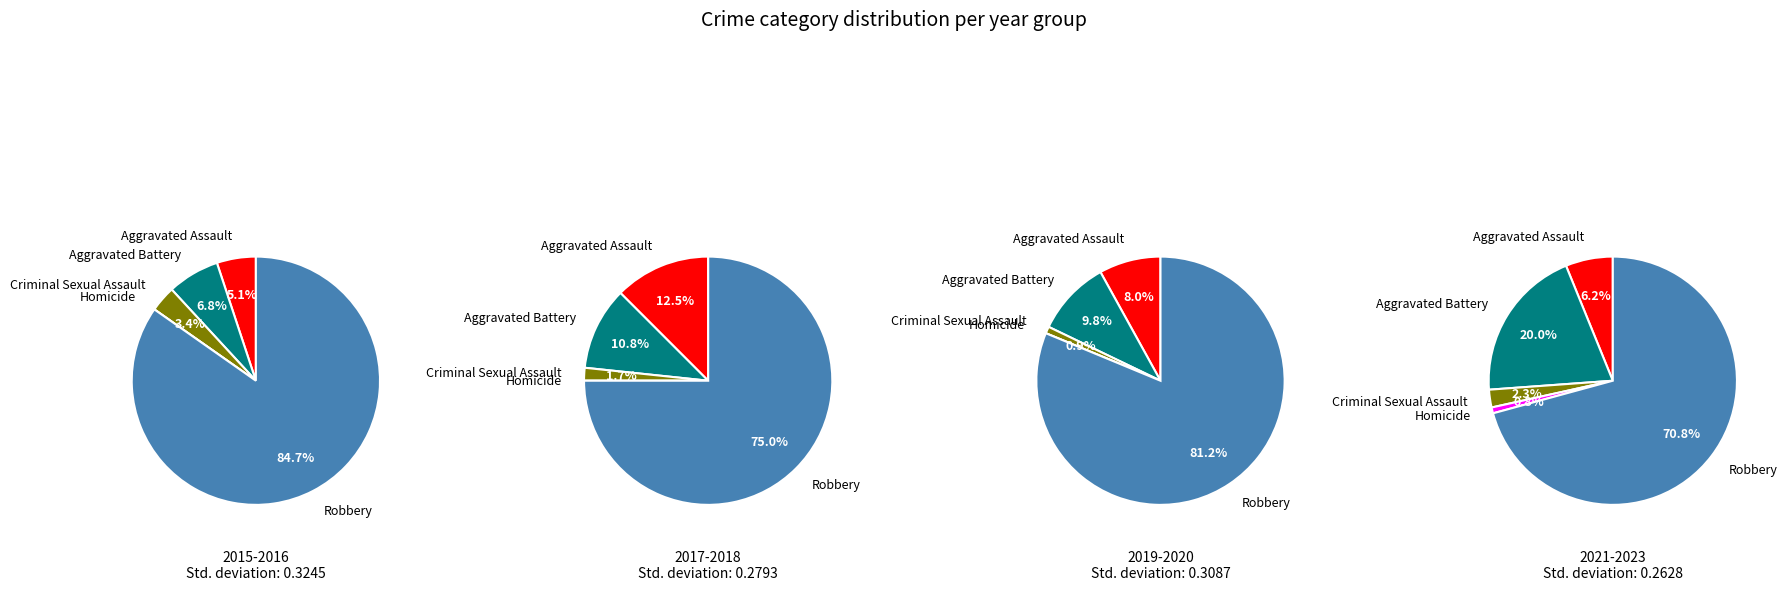

Which slice represents more than half of the pie?

Robbery